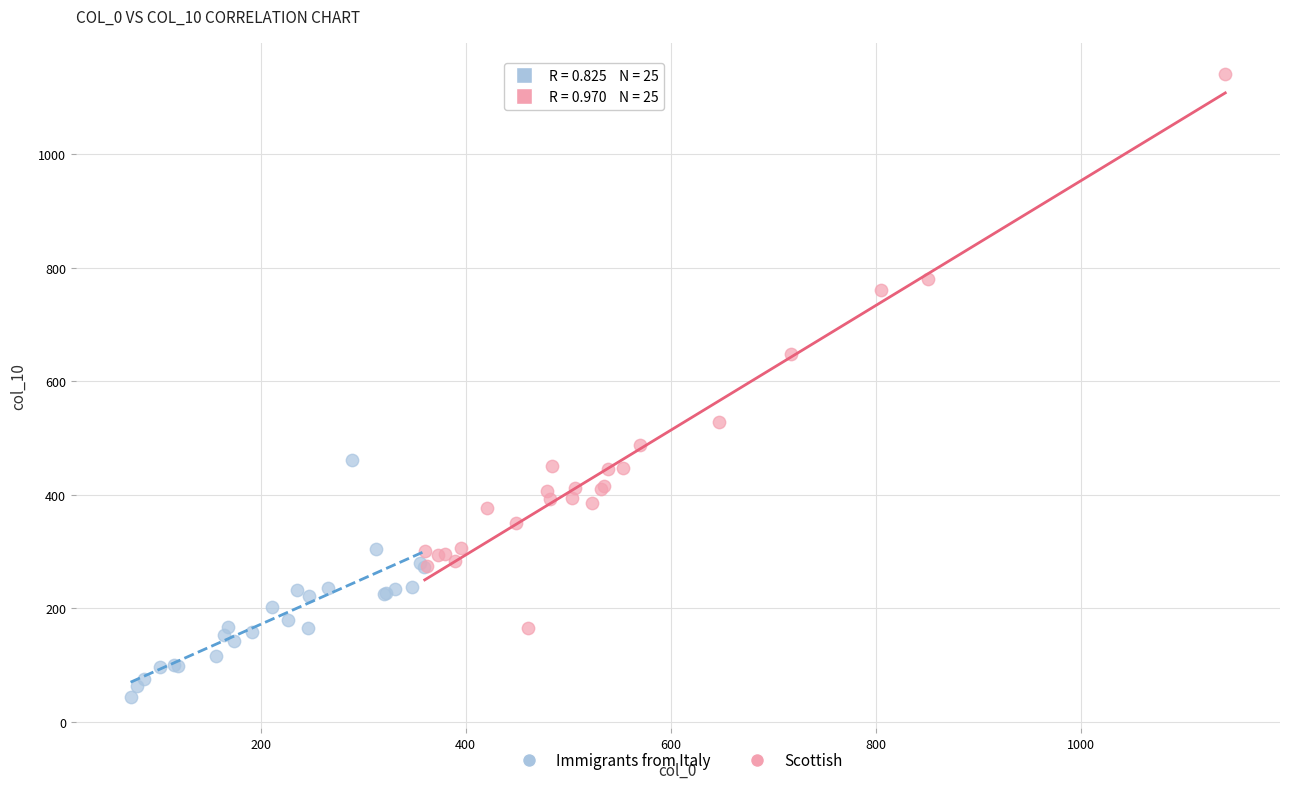

Which series has the largest Y range (max minus min)?

Scottish